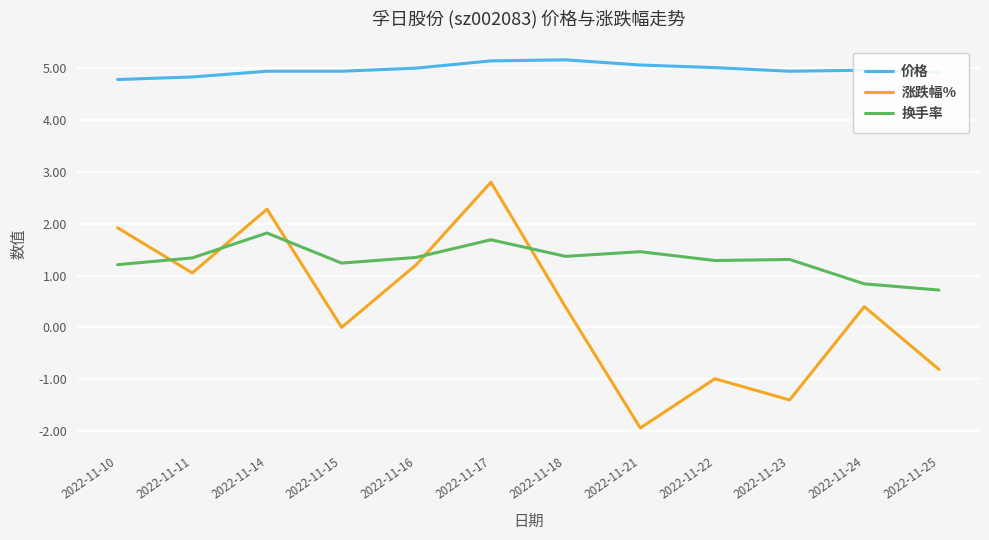

What is the value of the 价格 point at the 5th from the left?

5.0